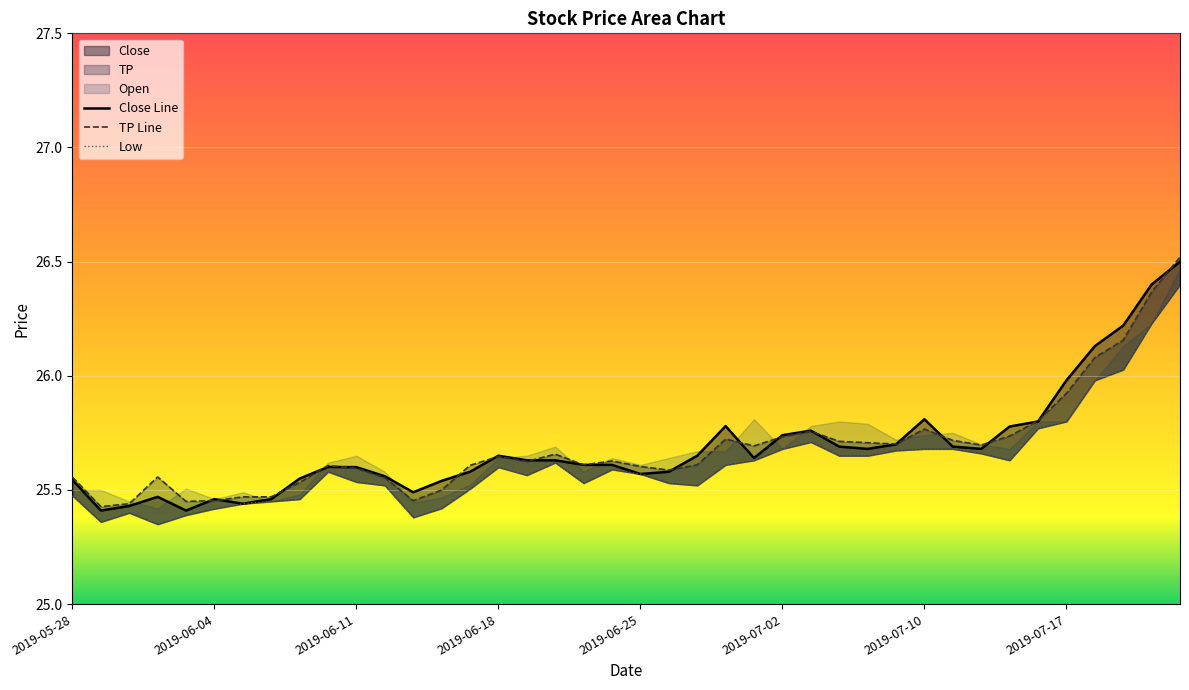

The value at 2019-07-02 is 25.7. True or false?

True